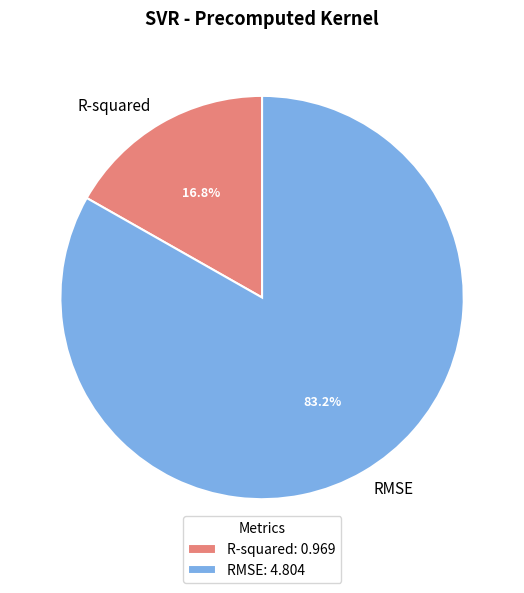

What is the largest slice in the pie chart?

RMSE